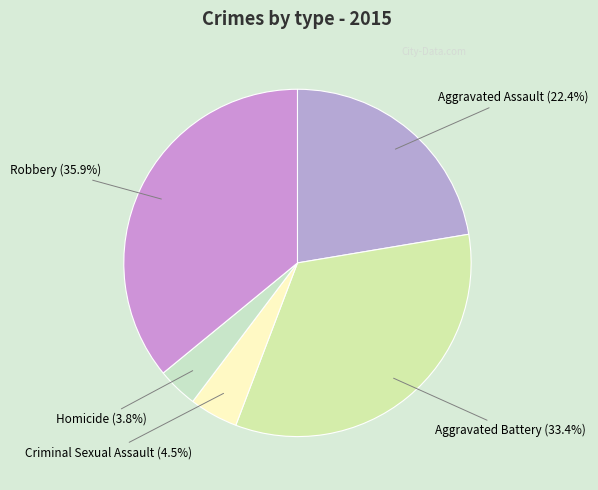

Rank the categories by value from highest to lowest.

Robbery, Aggravated Battery, Aggravated Assault, Criminal Sexual Assault, Homicide